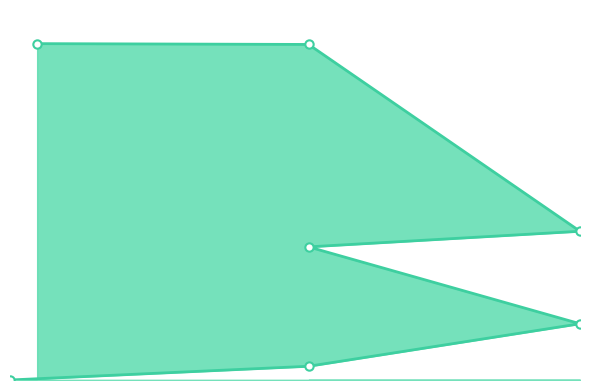

Reading right to left, extract all data points from this chart.

2=30.0	12=29.9	22=13.3	12=11.9	22=5.0	12=1.2	1=0.0